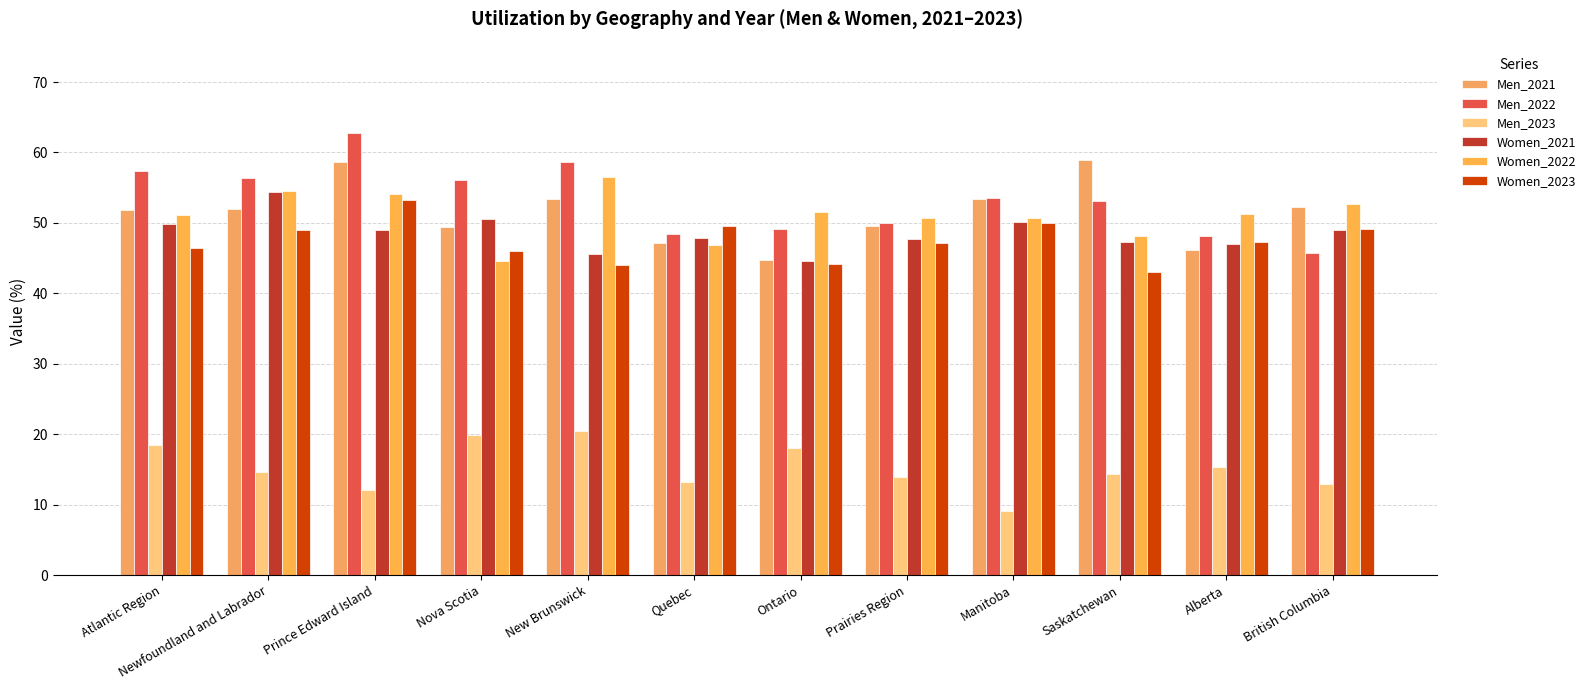

What position from the left is Prairies Region?

8